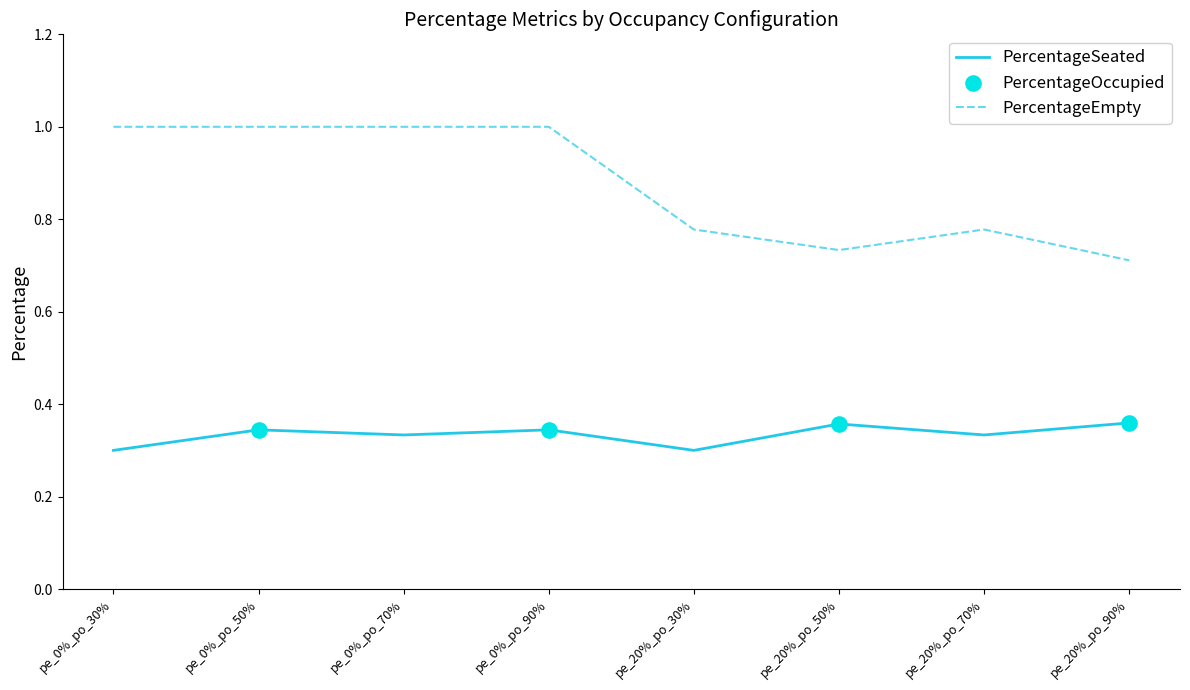

Between pe_0%_po_50% and pe_20%_po_90%, which series saw the biggest shift?

PercentageEmpty